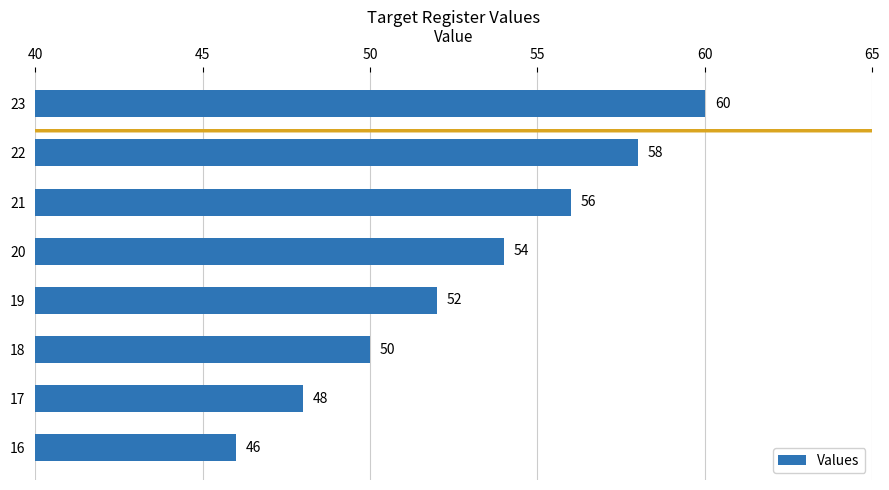

Is it true that the value at 21 is 56?

True